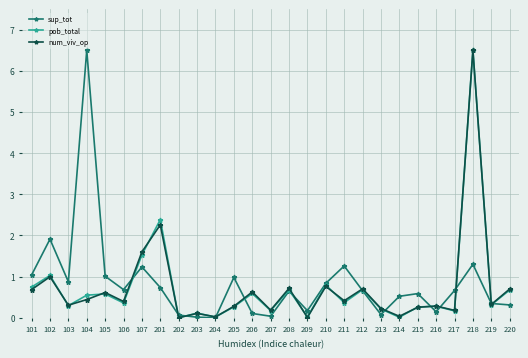

What is the spread (max minus min) of values at 213?

0.1